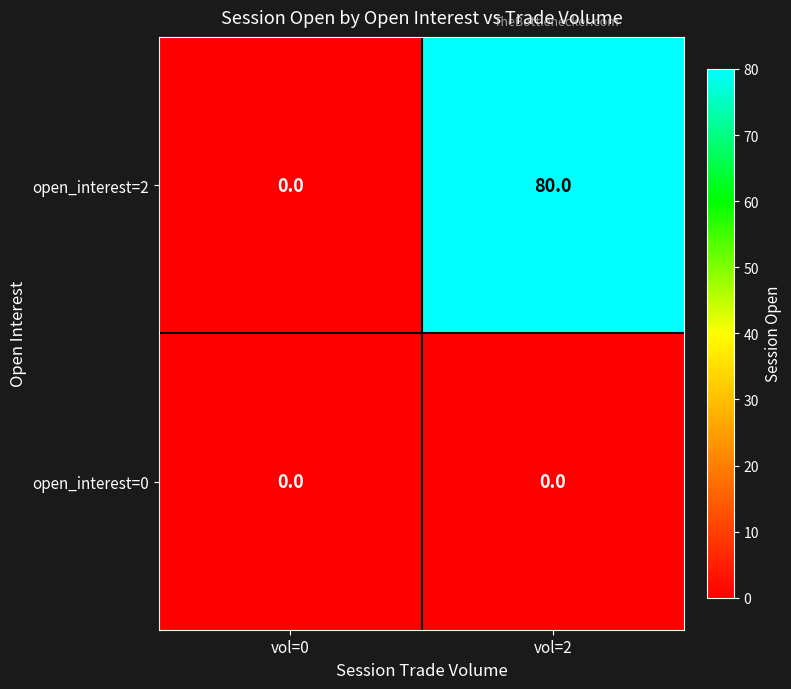

Which series has the largest total across all categories?

open_interest=2